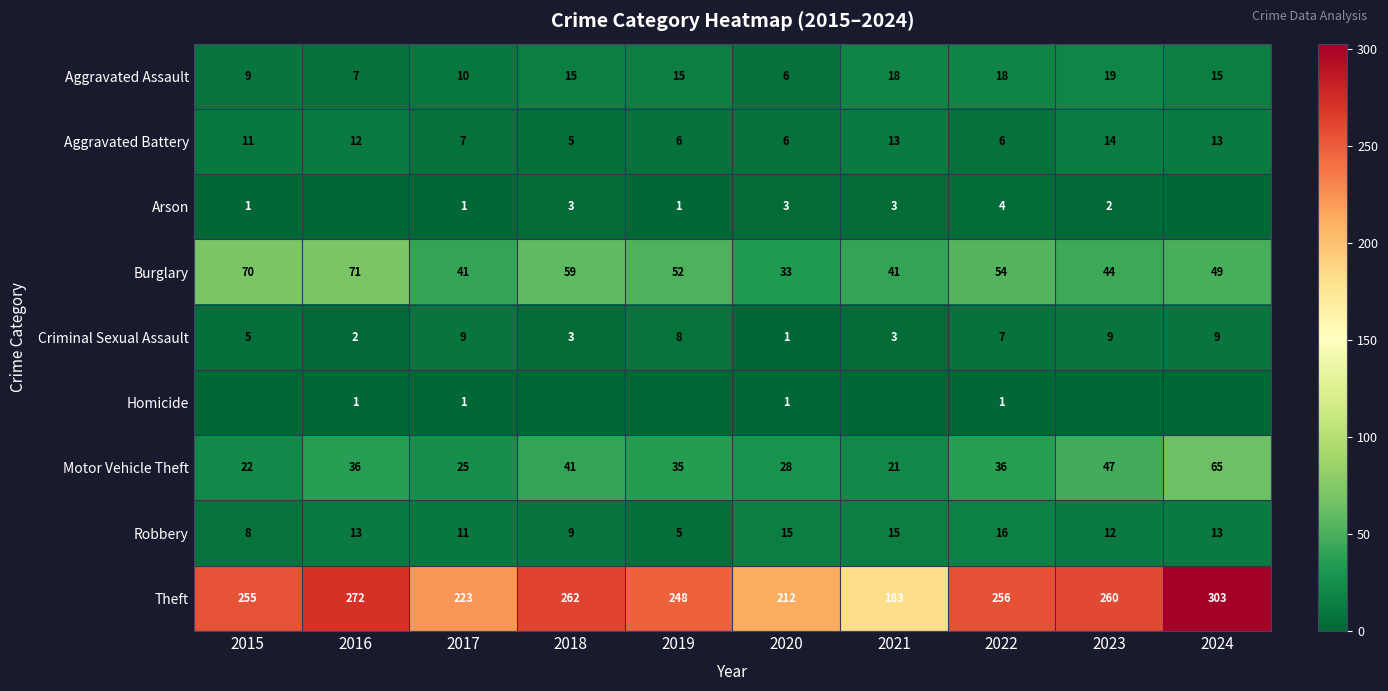

At which category is the sum across all series the highest?

2024